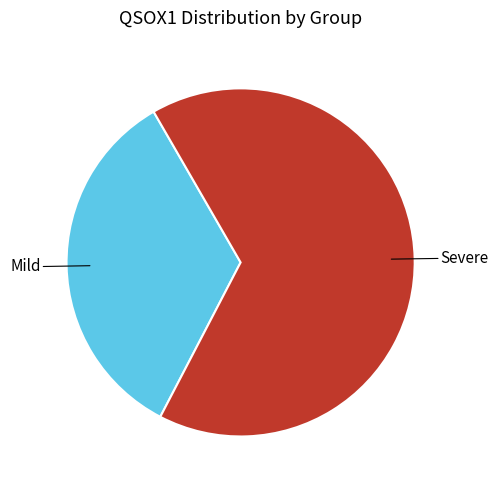

Is there any slice that represents more than half of the pie?

Yes